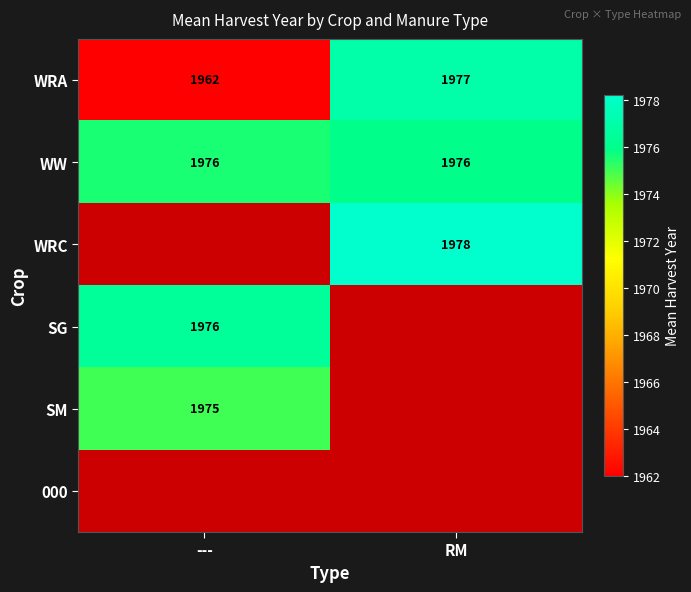

The value of WRA at --- is 1004. True or false?

False